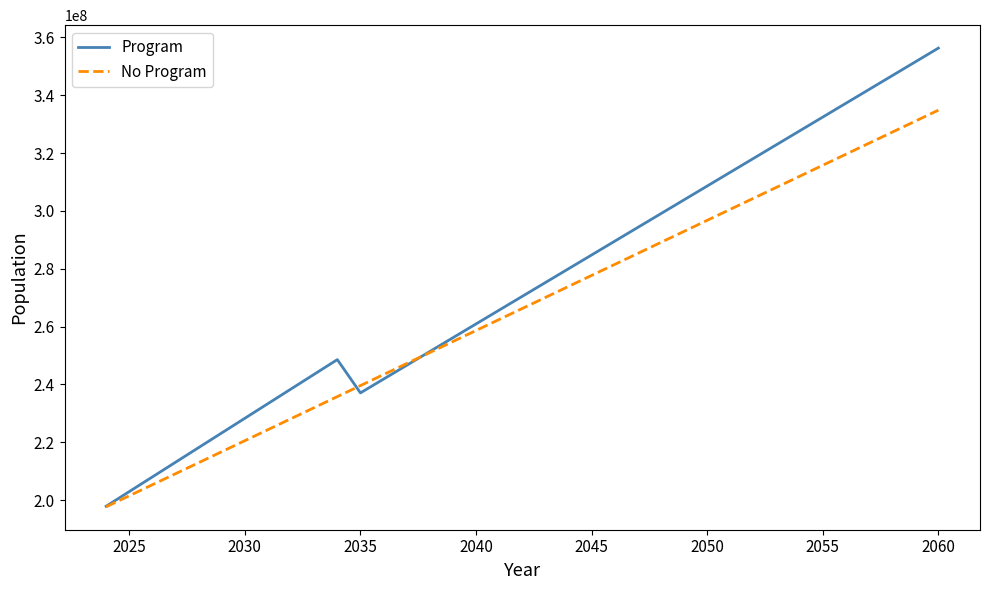

Reading right to left, transcribe all the data shown in this chart.

Program: 356330109.4	351559237.5	346788365.6	342017493.8	337246621.9	332475750.0	327704878.2	322934006.3	318163134.4	313392262.6	308621390.7	303850518.8	299079646.9	294308775.1	289537903.2	284767031.3	279996159.5	275225287.6	270454415.7	265683543.9	260912672.0	256141800.1	251370928.3	246600056.4	241829184.5	237058312.6	248570247.1	243497488.1	238424729.0	233351969.9	228279210.8	223206451.7	218133692.6	213060933.5	207988174.4	202915415.4	197842656.3
No Program: 334863495.4	331052264.1	327241032.7	323429801.3	319618569.9	315807338.5	311996107.1	308184875.8	304373644.4	300562413.0	296751181.6	292939950.2	289128718.8	285317487.5	281506256.1	277695024.7	273883793.3	270072561.9	266261330.6	262450099.2	258638867.8	254827636.4	251016405.0	247205173.6	243393942.3	239582710.9	235771479.5	231960248.1	228149016.7	224337785.3	220526554.0	216715322.6	212904091.2	209092859.8	205281628.4	201470397.1	197659165.7